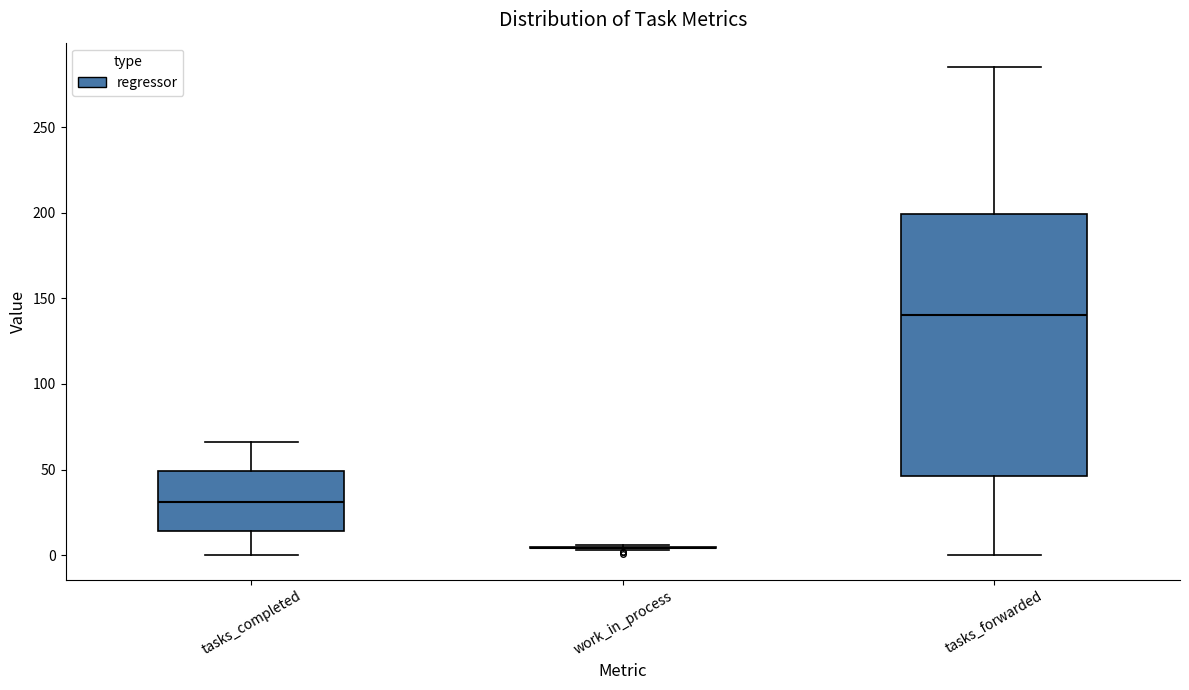

Reading left to right, transcribe this box plot: for each box, give where its median line is, the range the box spans, and where its two whiskers end, as read against the y-axis. The values are not printed on the chart, so give them approximately, as read against the axis.

tasks_completed: median 30, box 15 to 50, whiskers 0 to 65
work_in_process: box collapsed to a line at 5, whiskers 5 to 5
tasks_forwarded: median 140, box 45 to 200, whiskers 0 to 285